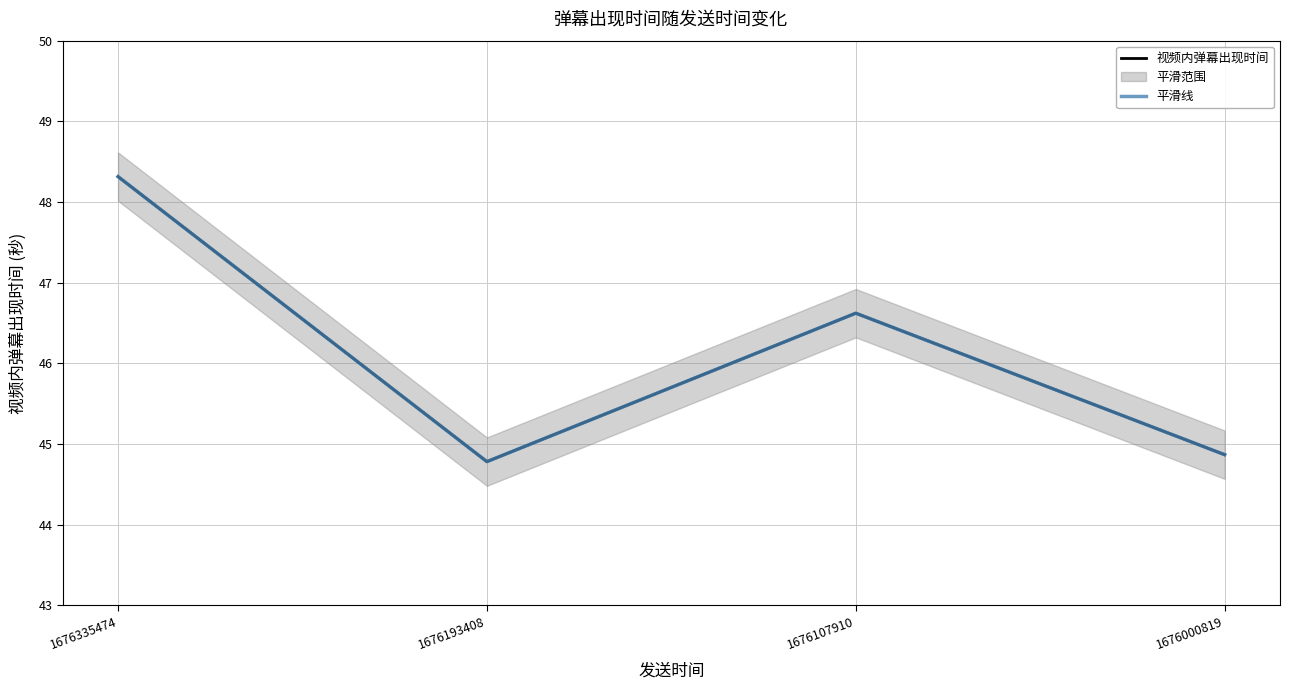

The value of 平滑线 at 1676107910 is 75.6. True or false?

False